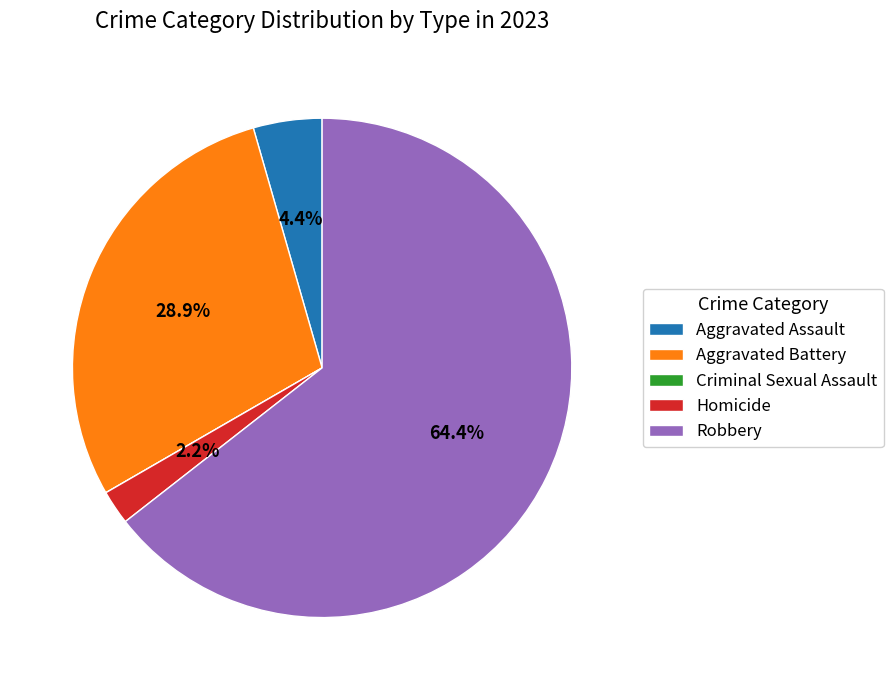

To the nearest percent, what portion does Homicide represent?

2%